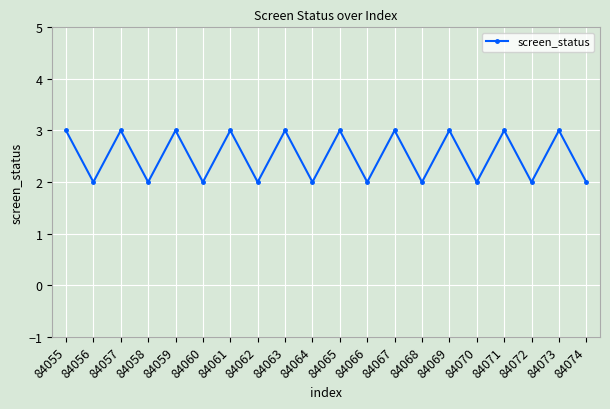

Is it true that the value at 84061 is 3?

True